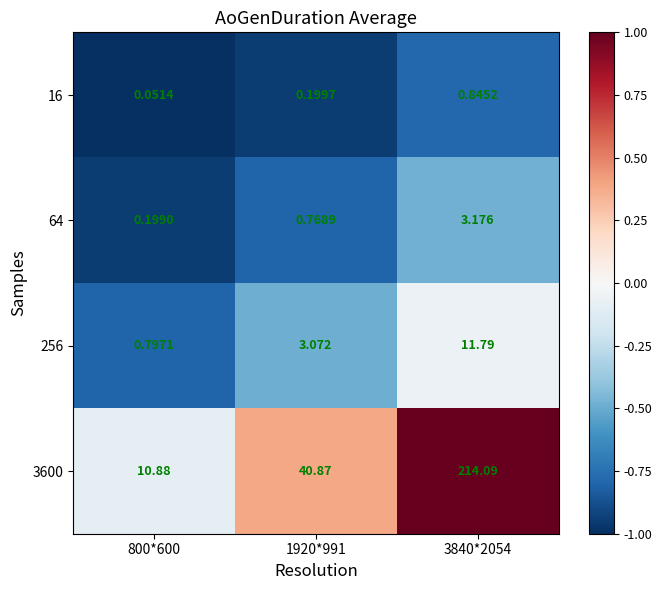

Is the value of 3600 at 800*600 greater than the value of 256 at 1920*991?

Yes